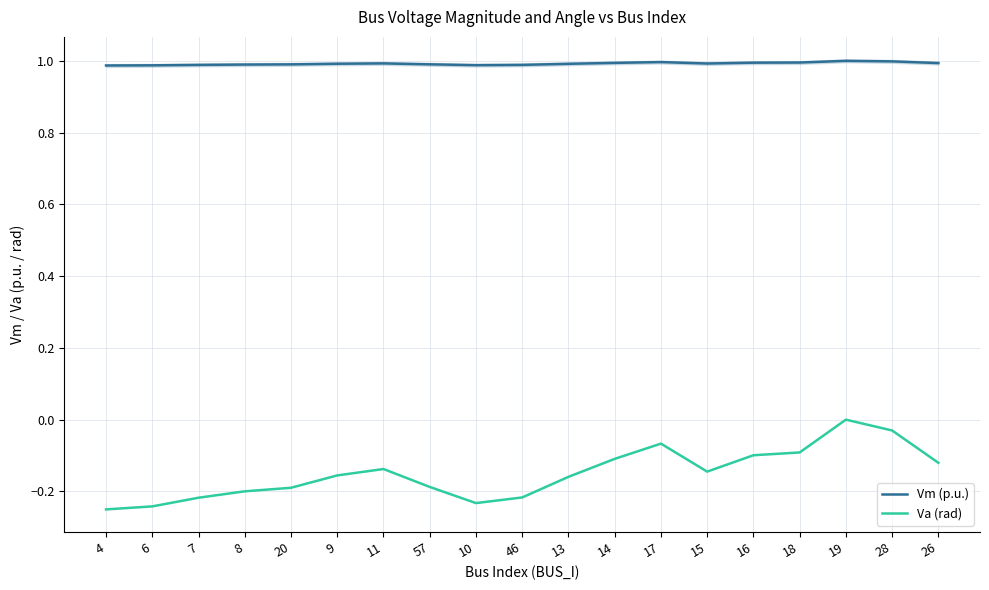

What is the value of the Vm (p.u.) point at the 1st from the left?

1.0